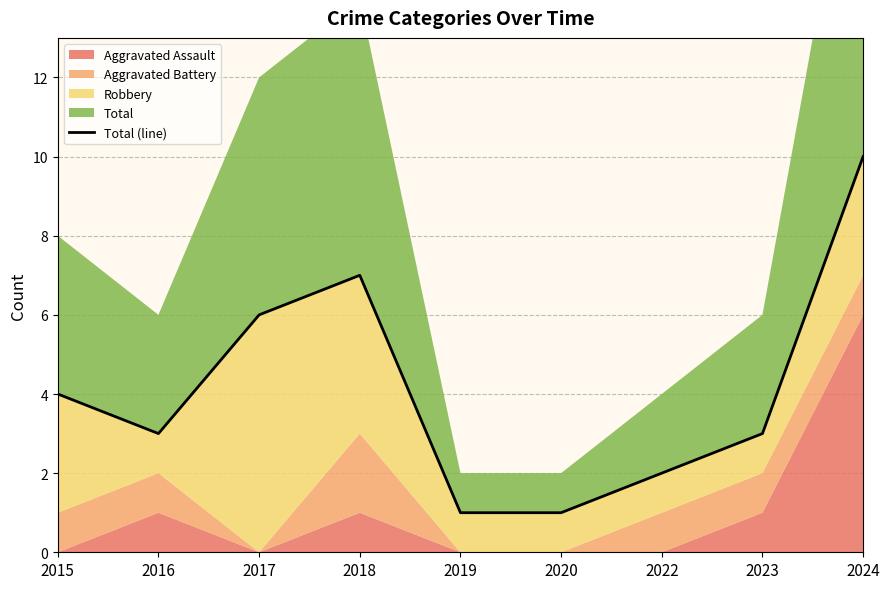

How many values are between 2 and 6?

5